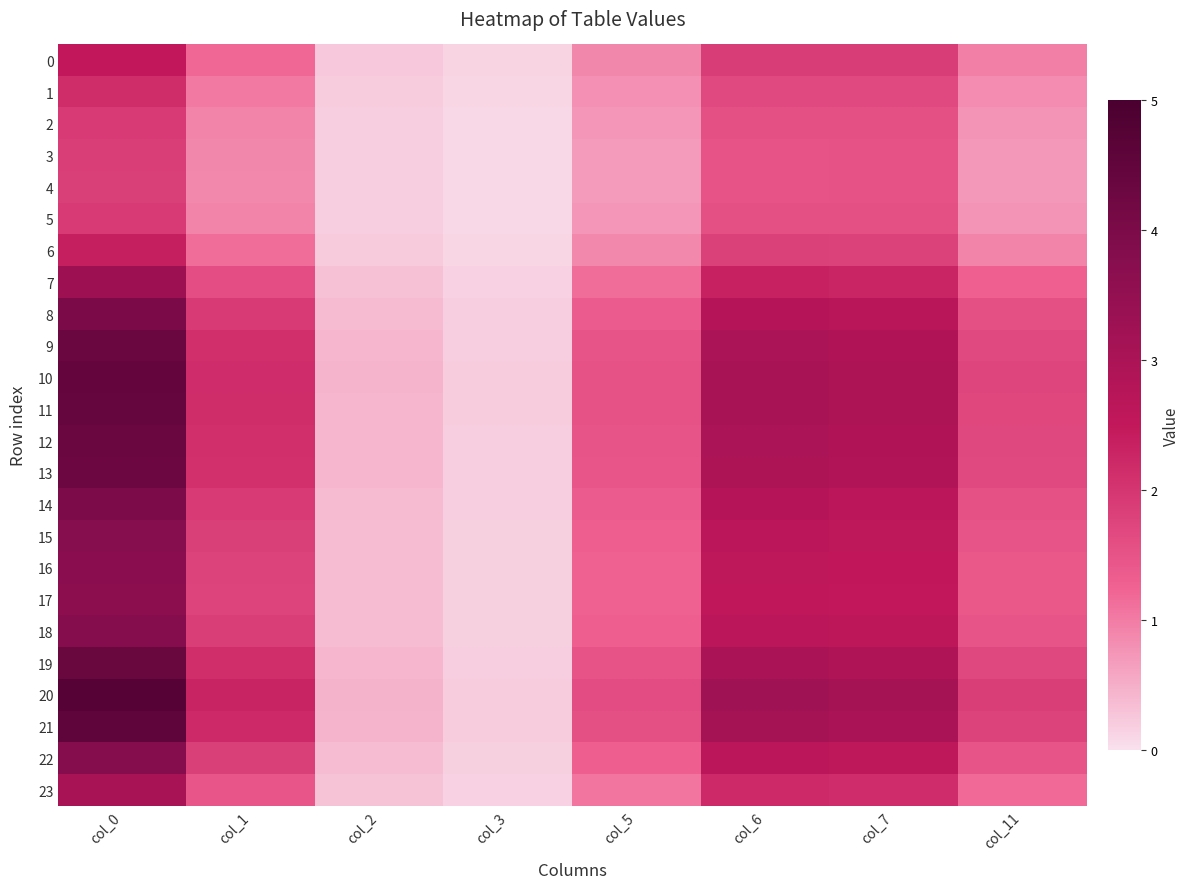

At which category does the chart reach its minimum across all series?

col_3